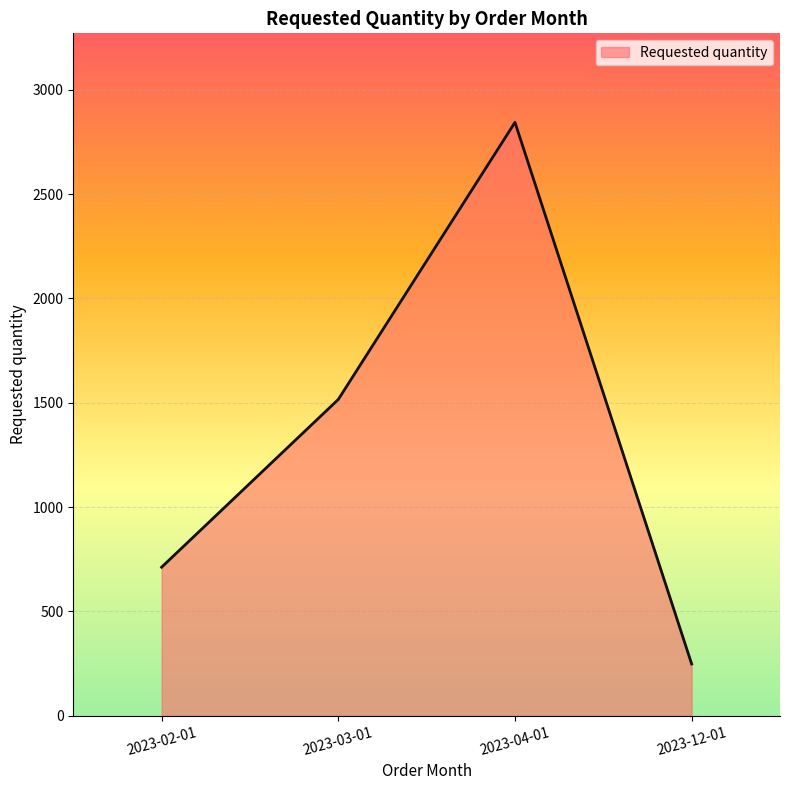

What is the difference between the second highest and second lowest values?

804